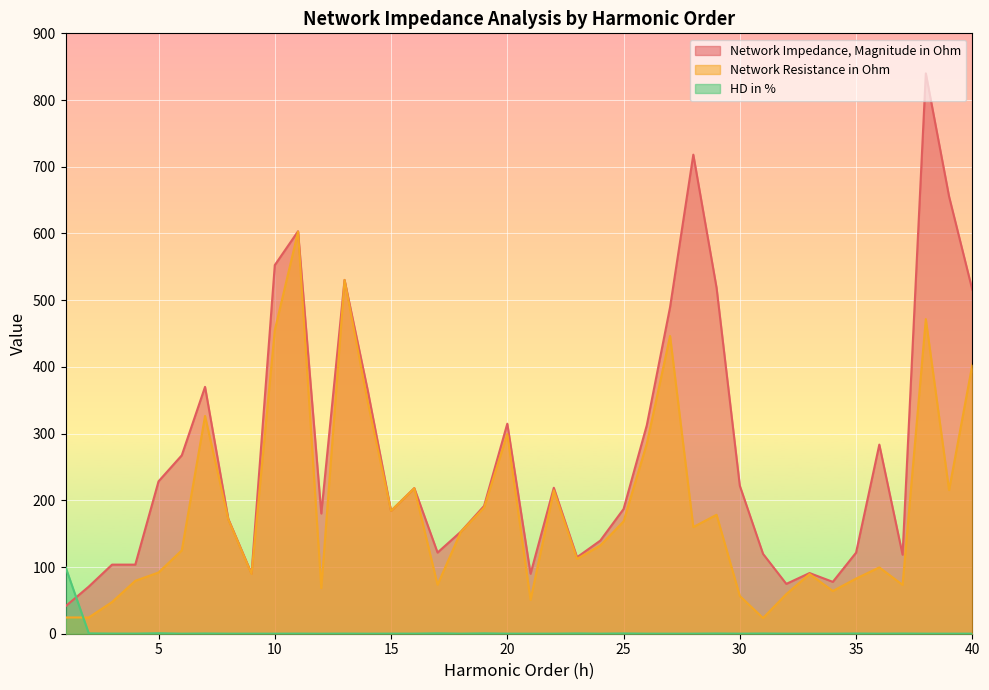

Reading left to right, transcribe all the data shown in this chart.

Network Impedance, Magnitude in Ohm: 41.1	70.6	103.6	103.6	228.4	267.5	370.1	172.2	90.3	552.6	603.3	180.2	530.4	364.5	184.2	218.3	121.7	152.9	191.5	314.8	89.9	218.8	114.7	139.6	186.9	312.5	489.5	718.1	518.7	221.9	119.6	74.7	91.0	77.8	121.5	283.5	118.5	840.0	655.4	515.5
Network Resistance in Ohm: 24.4	24.4	47.5	79.3	91.8	125.0	326.5	171.3	89.6	455.1	602.6	68.3	530.2	346.7	184.1	218.1	73.4	152.6	189.1	299.3	50.7	214.9	112.2	132.3	168.3	284.8	446.3	159.9	178.3	56.6	23.5	59.4	89.5	64.0	82.6	99.4	73.2	471.7	215.3	403.2
HD in %: 100.0	0.5	0.2	0.2	0.7	0.1	0.3	0.1	0.1	0.1	0.2	0.1	0.2	0.1	0.1	0.1	0.6	0.1	0.5	0.1	0.1	0.1	0.4	0.1	0.4	0.1	0.1	0.1	0.3	0.1	0.3	0.1	0.1	0.1	0.3	0.1	0.3	0.1	0.1	0.1